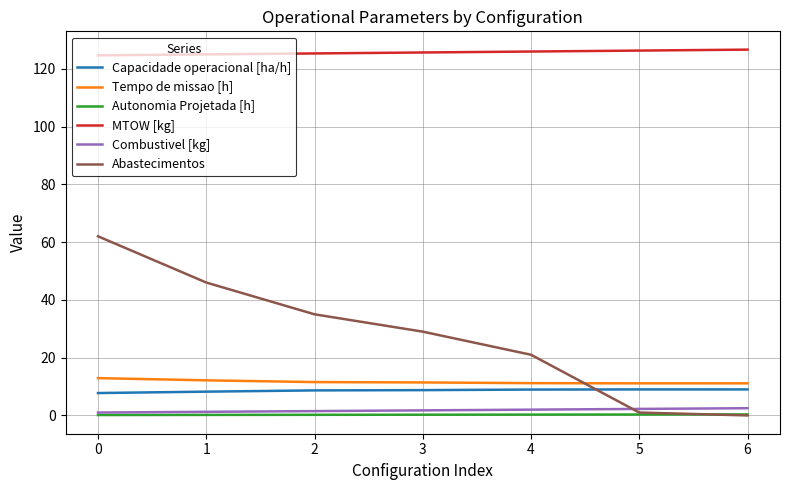

Which series has the widest spread of values?

Abastecimentos